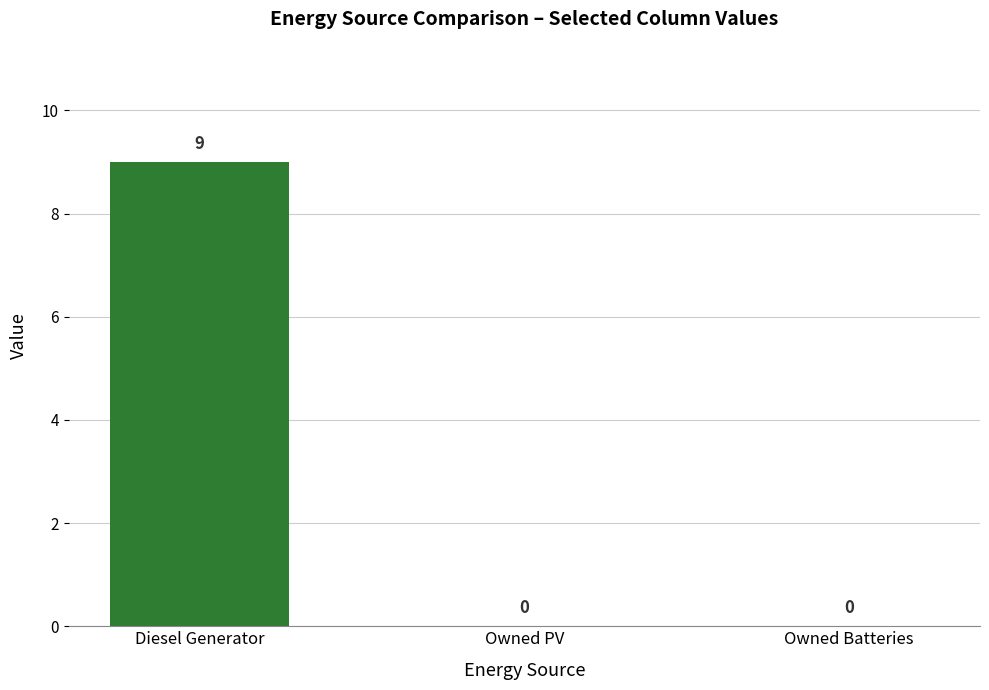

At which category does the chart reach its peak across all series?

Diesel Generator